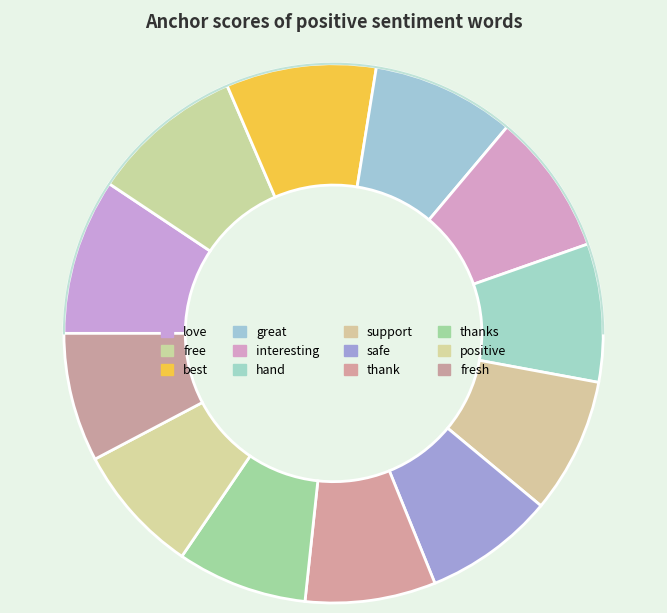

Count the number of slices in the pie.

12